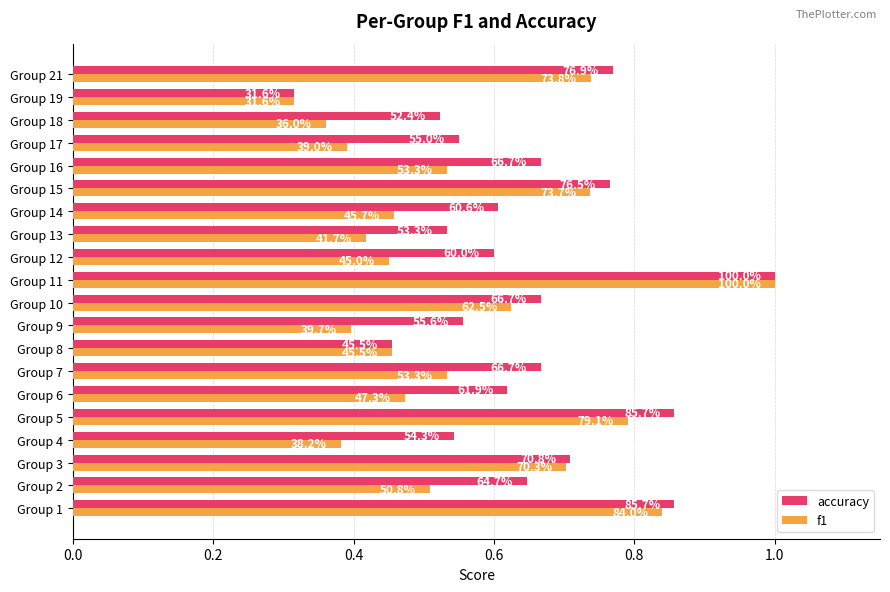

What are all the series names shown in the legend?

accuracy, f1